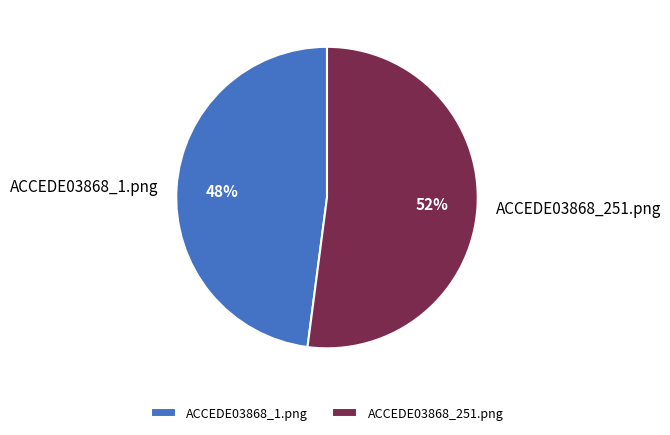

What is the largest slice in the pie chart?

ACCEDE03868_251.png